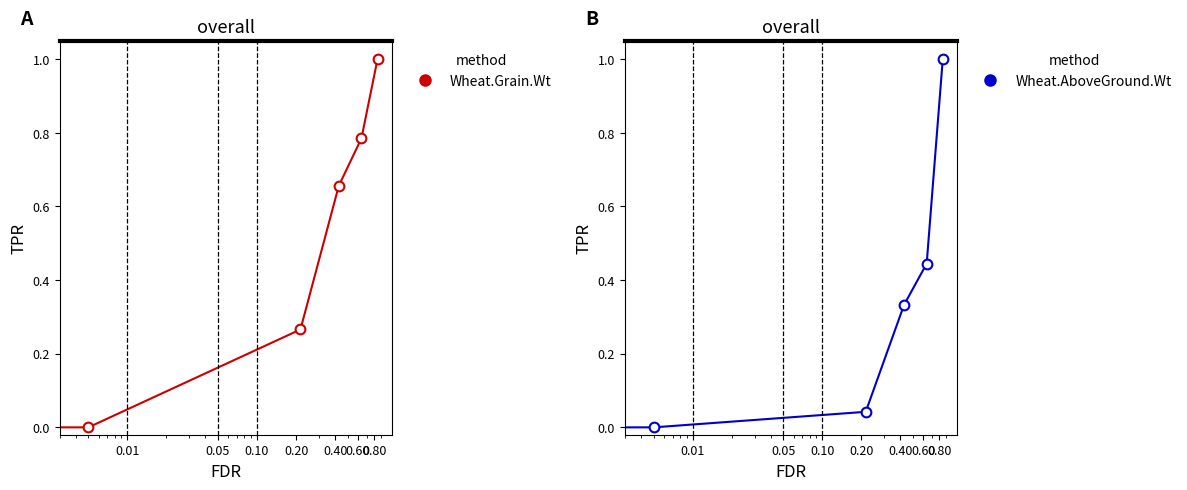

How many lines are shown in the chart?

2